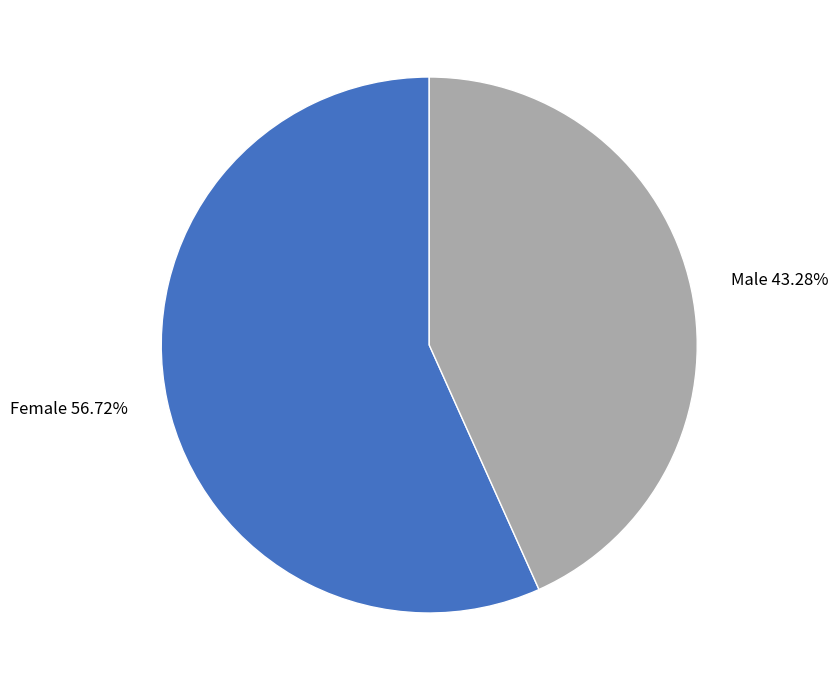

Approximately how many times larger is the value at Male compared to Female?

0.8